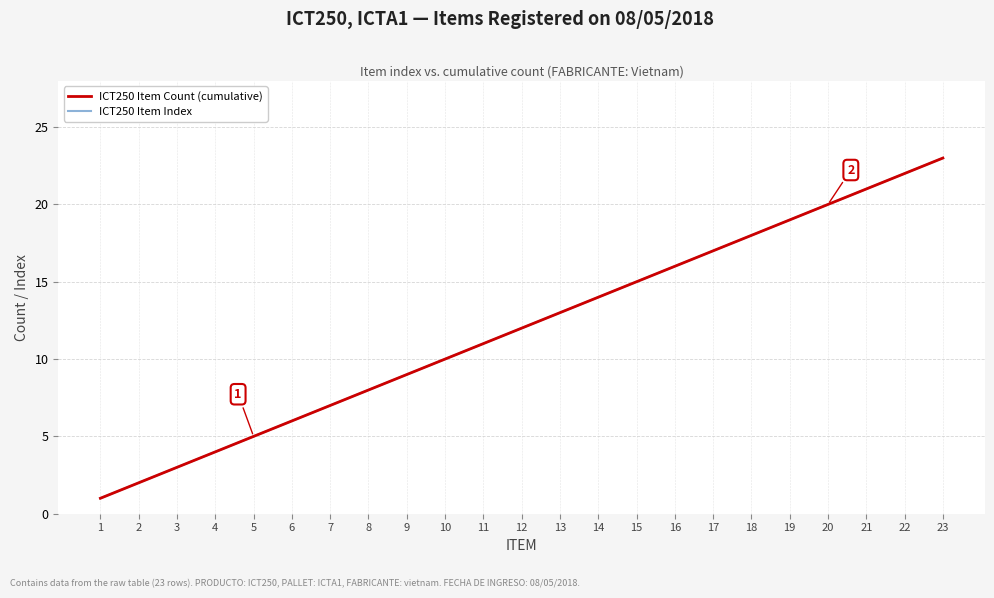

What is the minimum value for ICT250 Item Count (cumulative)?

1